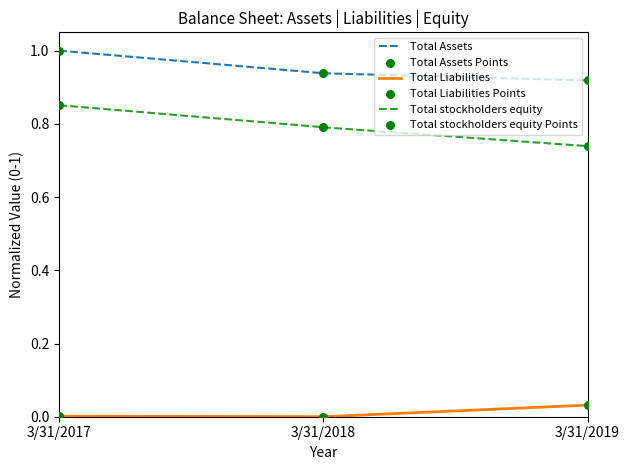

What are all the series names shown in the legend?

Total Assets, Total Liabilities, Total stockholders equity